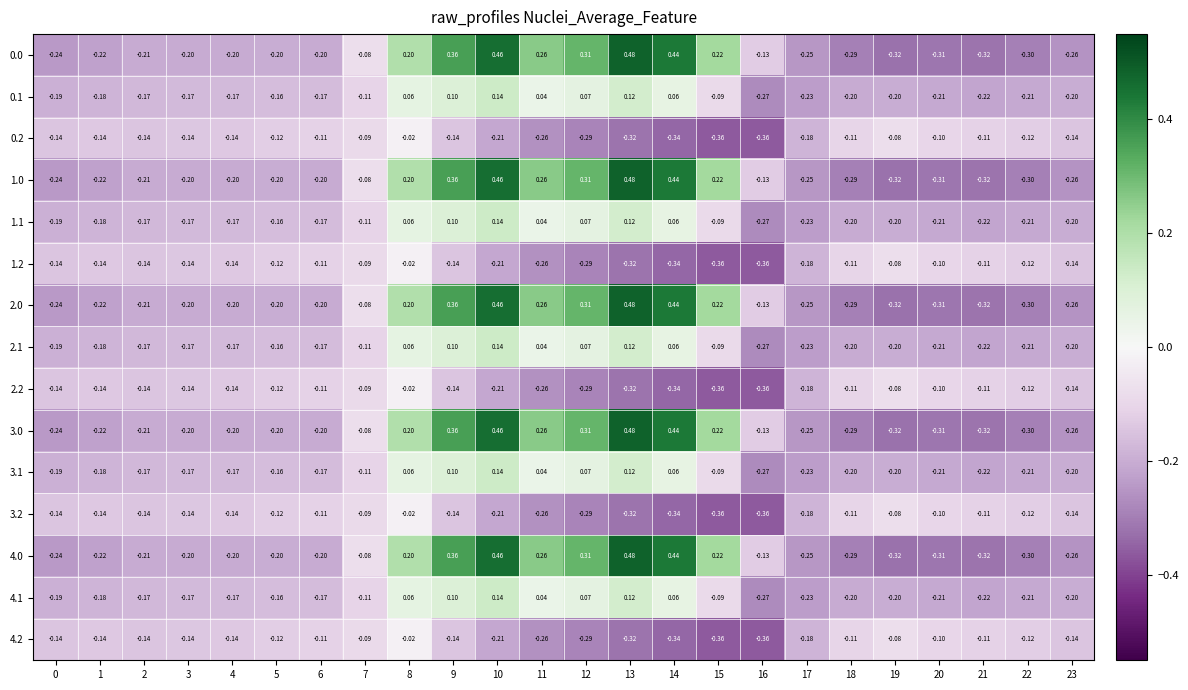

Which category has the highest value across all series?

13